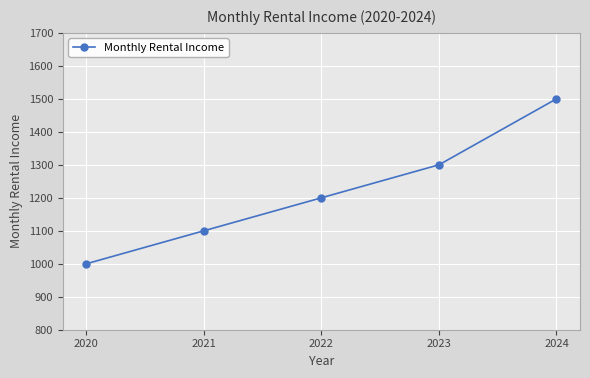

Reading left to right, extract all data points from this chart.

2020=1000	2021=1100	2022=1200	2023=1300	2024=1500